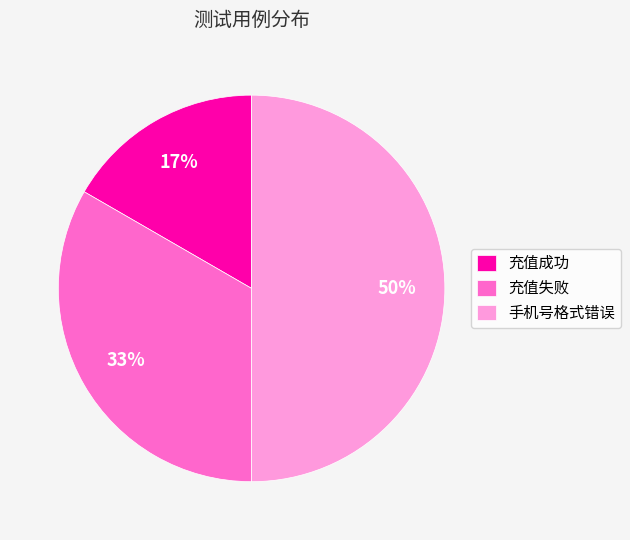

Approximately how many times larger is the value at 充值成功 compared to 充值失败?

0.5